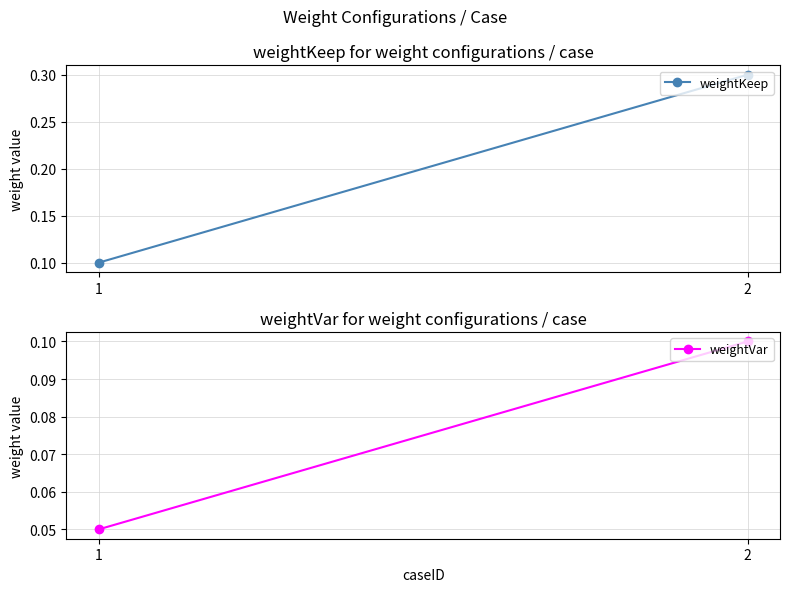

Reading left to right, list all the values displayed in this chart.

weightKeep: 0.1	0.3
weightVar: 0.1	0.1